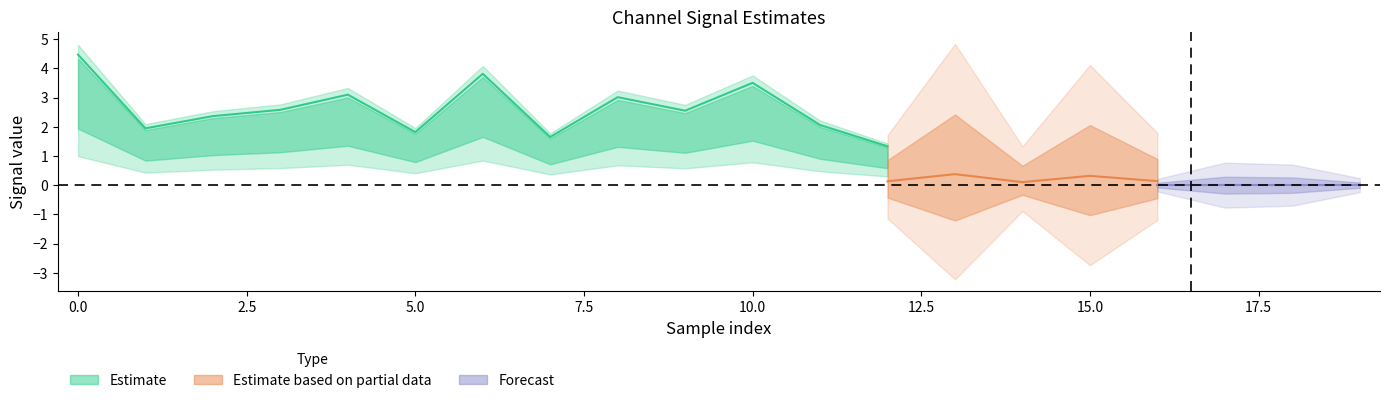

How many categories are shown in the chart?

20